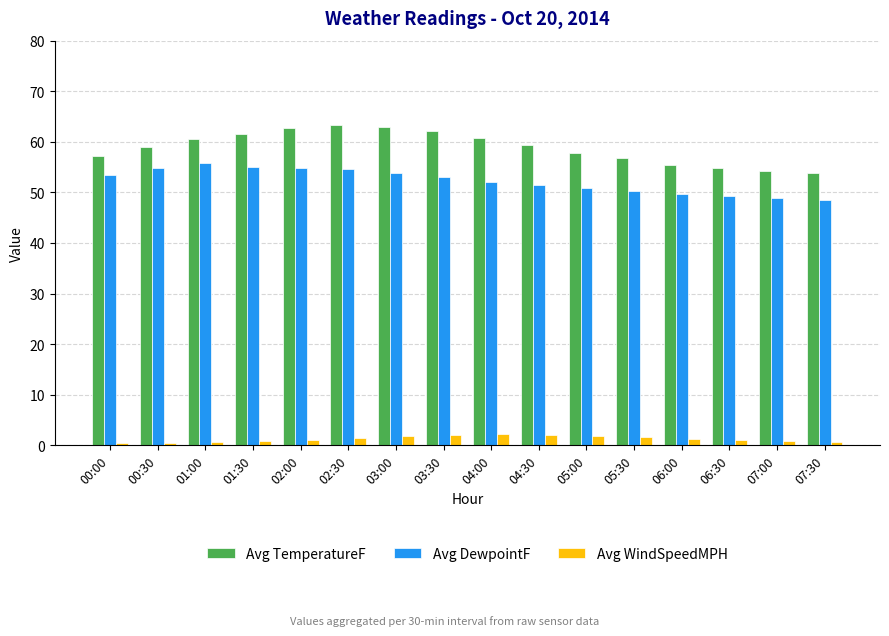

What is the highest value of the Avg DewpointF series?

55.8